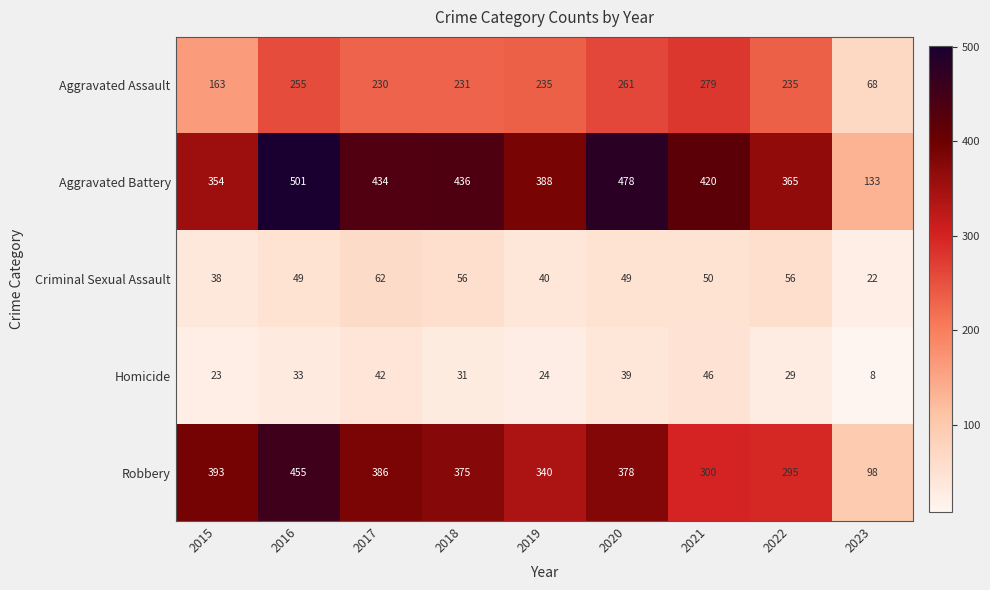

What is the maximum value shown in the chart?

501